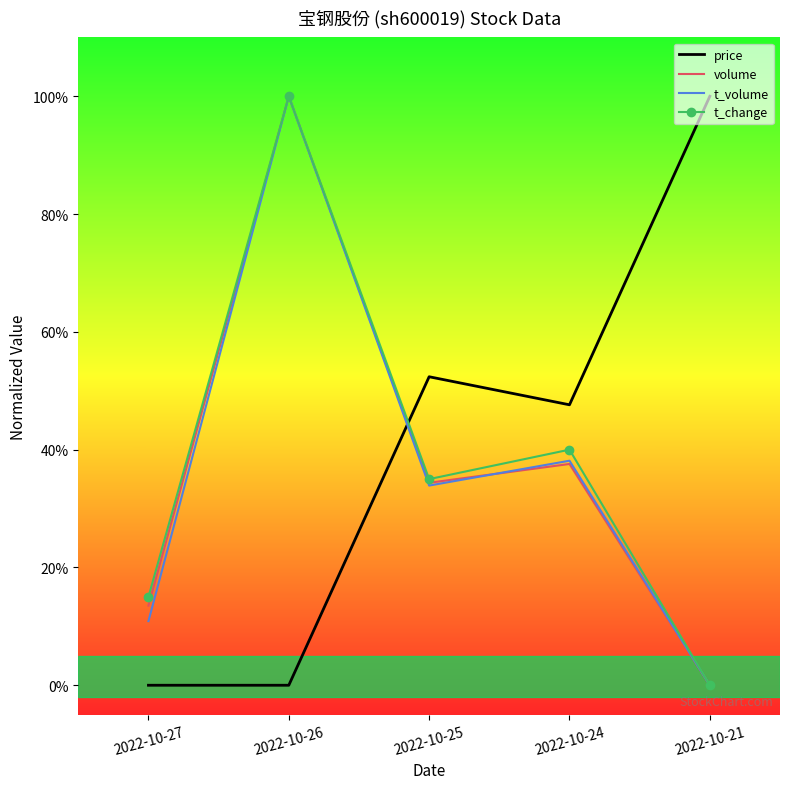

Which category has the lowest value across all series?

2022-10-27